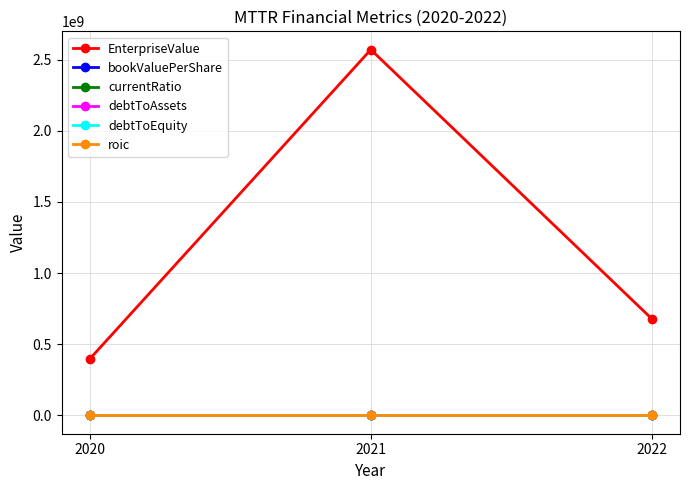

Between 2021 and 2022, which series saw the biggest shift?

EnterpriseValue